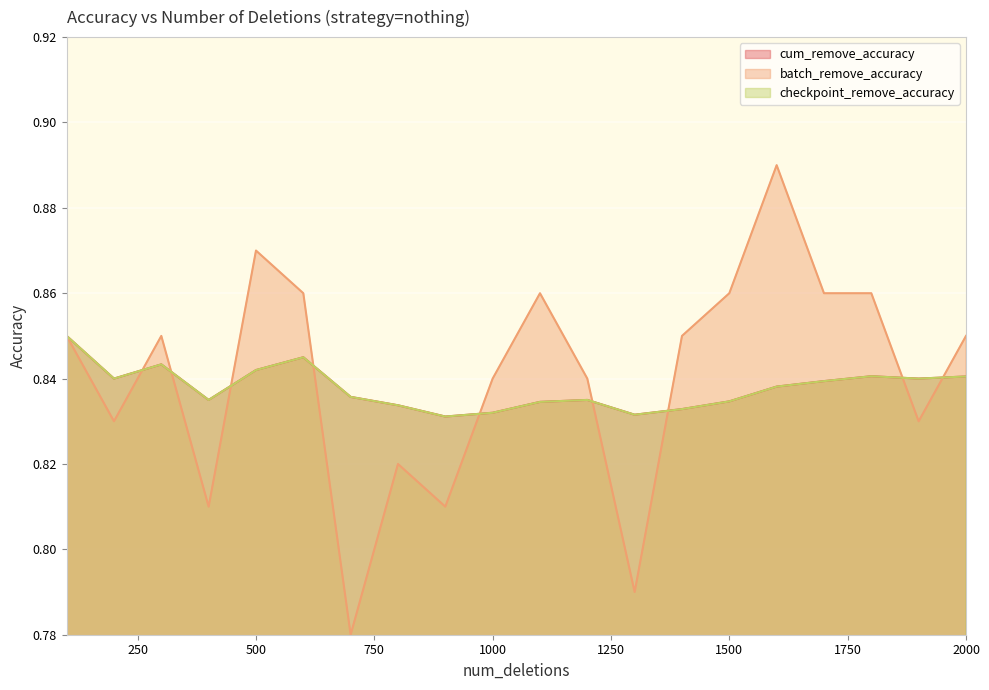

At which category does the chart reach its minimum across all series?

700